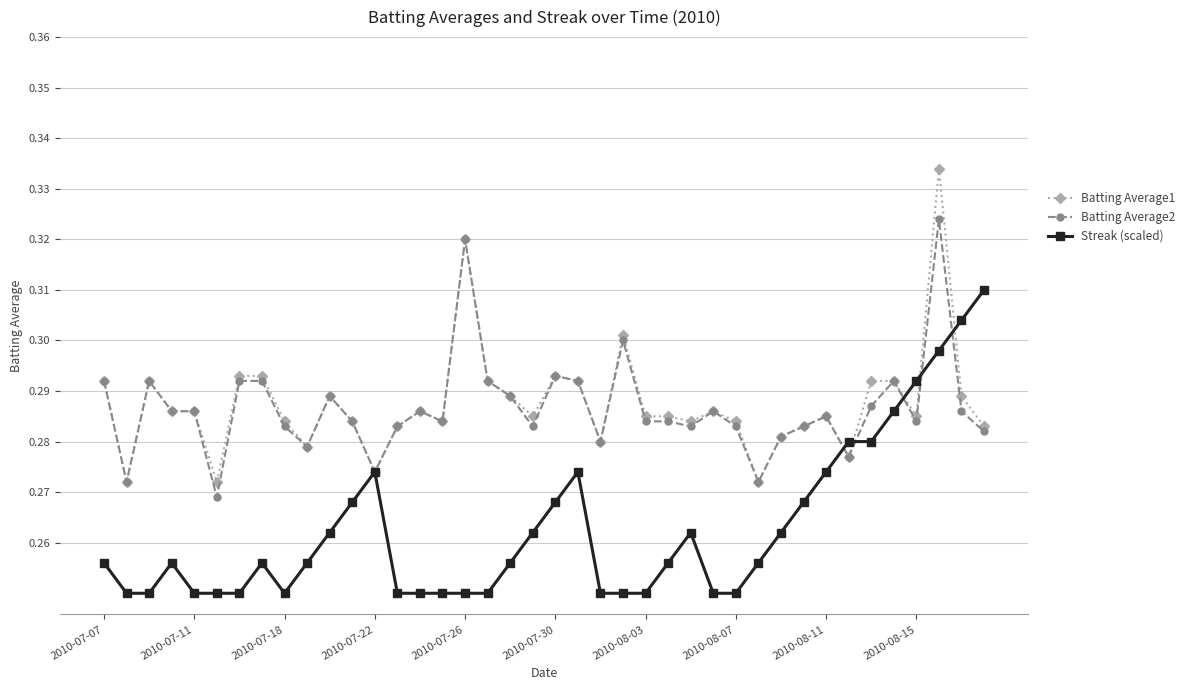

Rank the series by their maximum value, from lowest to highest.

Streak (scaled), Batting Average2, Batting Average1